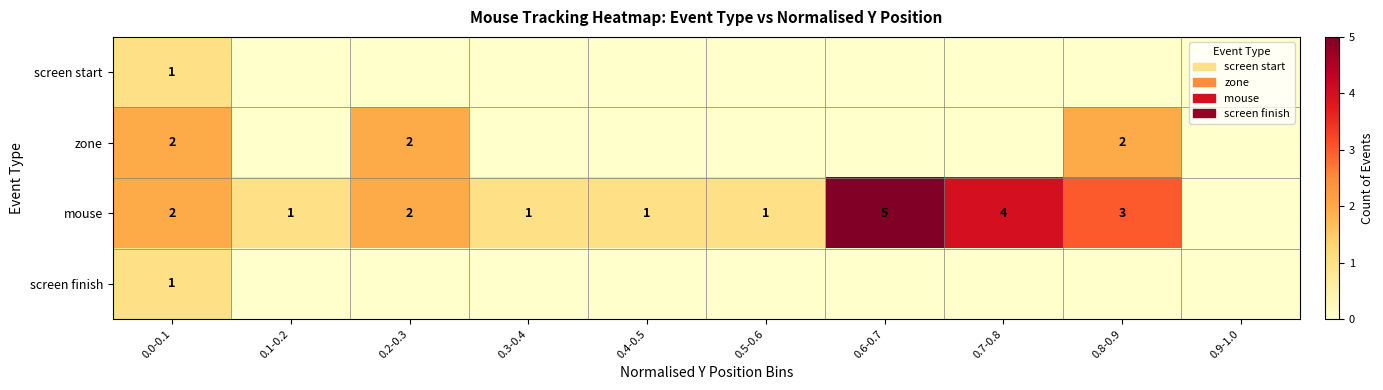

True or false: mouse has a value of 2 at 0.1-0.2.

False